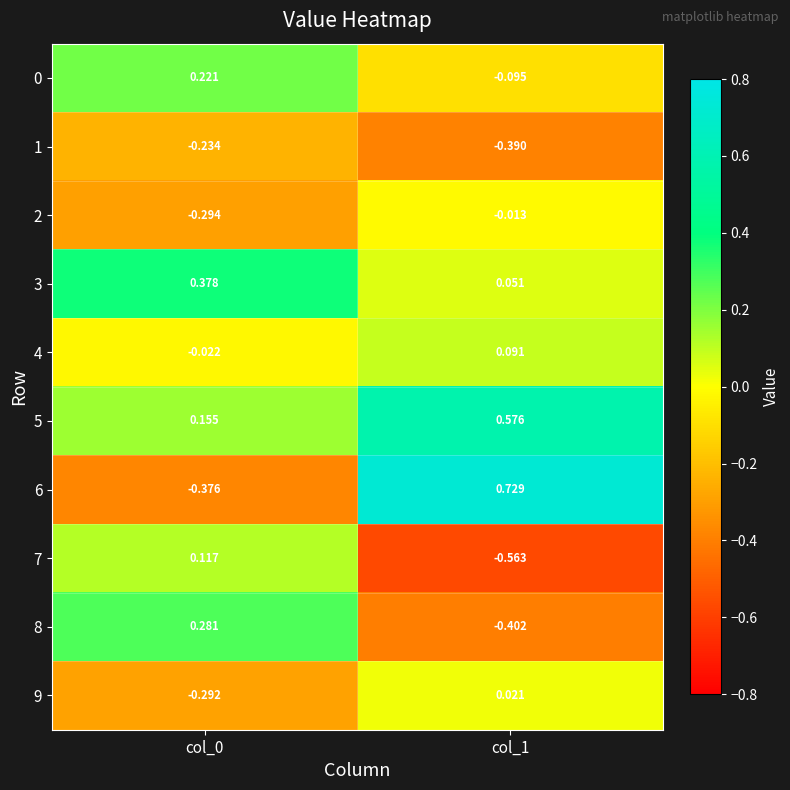

At which category is the sum across all series the highest?

col_1